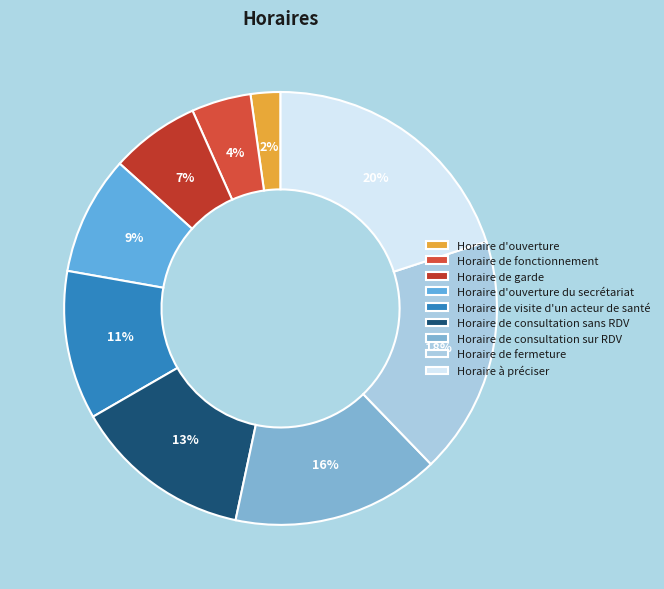

How many segments does this pie chart have?

9